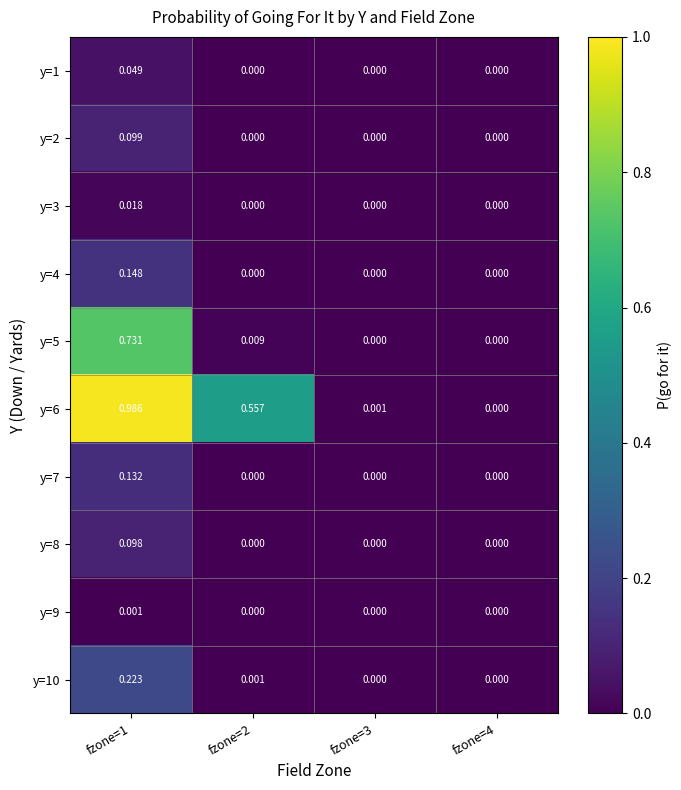

How many series are shown in this chart?

10